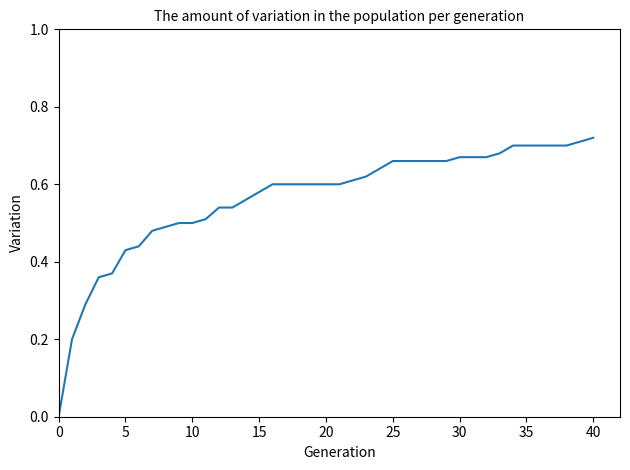

True or false: the data has more than 1 interior local peaks.

False